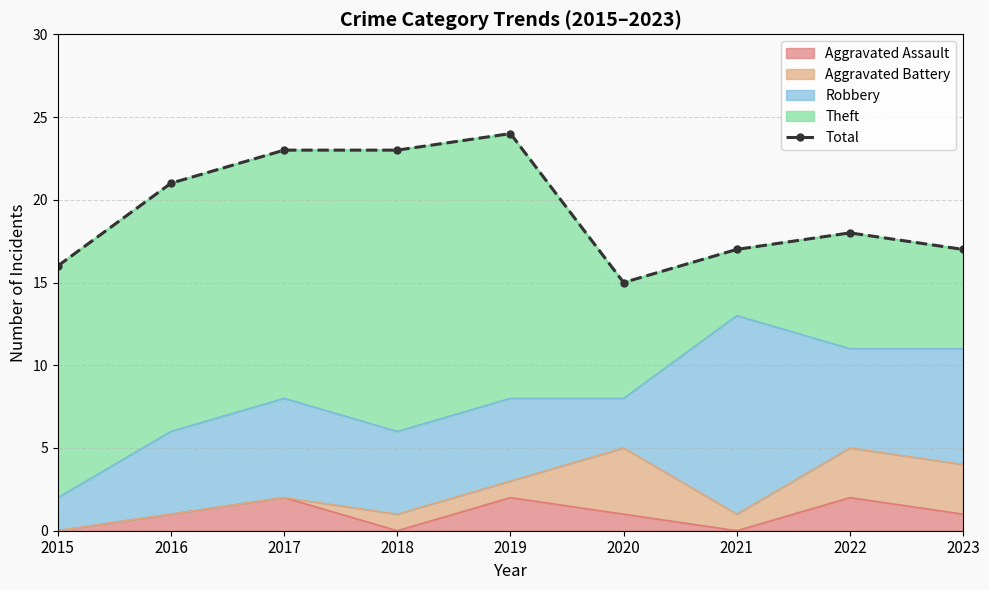

The value at 2021 is 7. True or false?

False